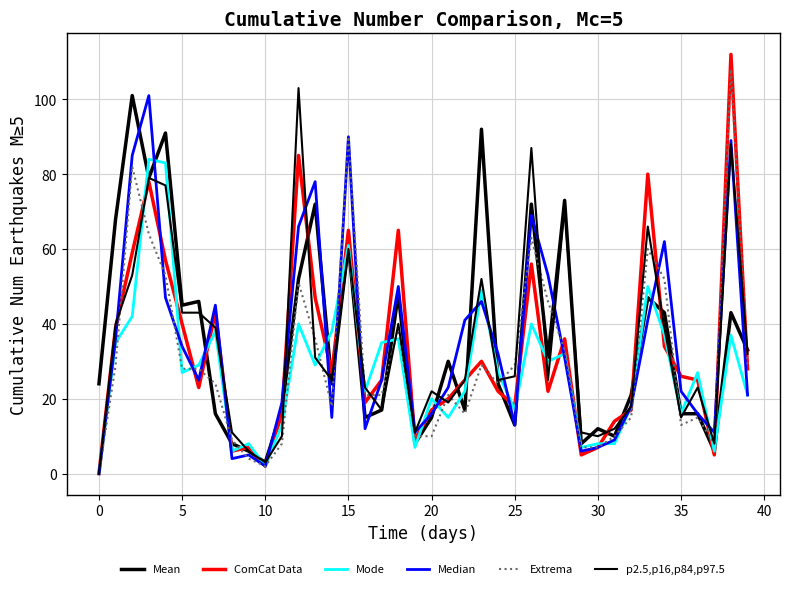

How many lines are shown in the chart?

6